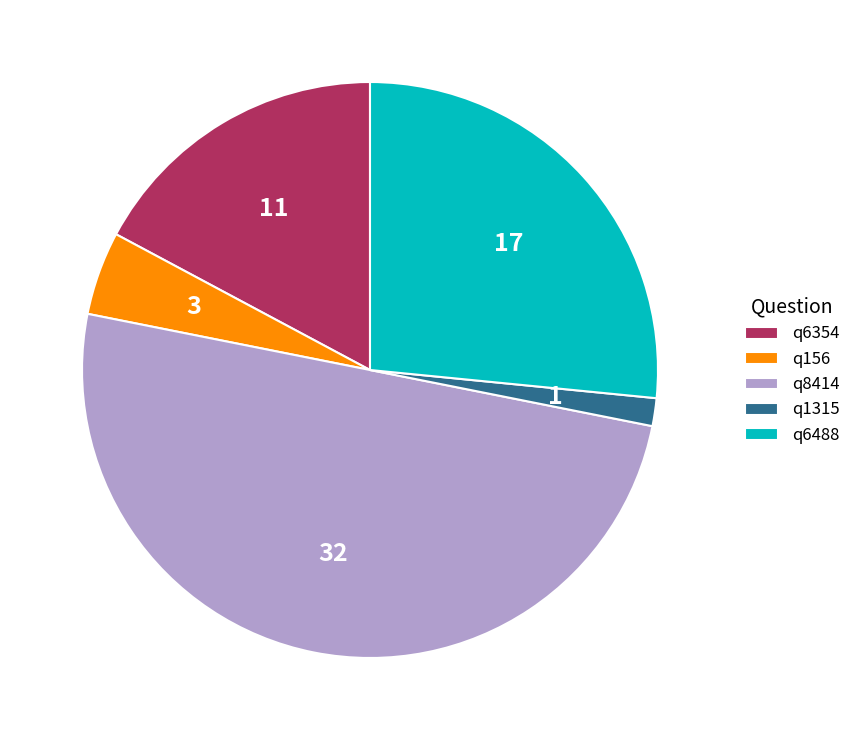

Does q156 represent more than half of the total?

No